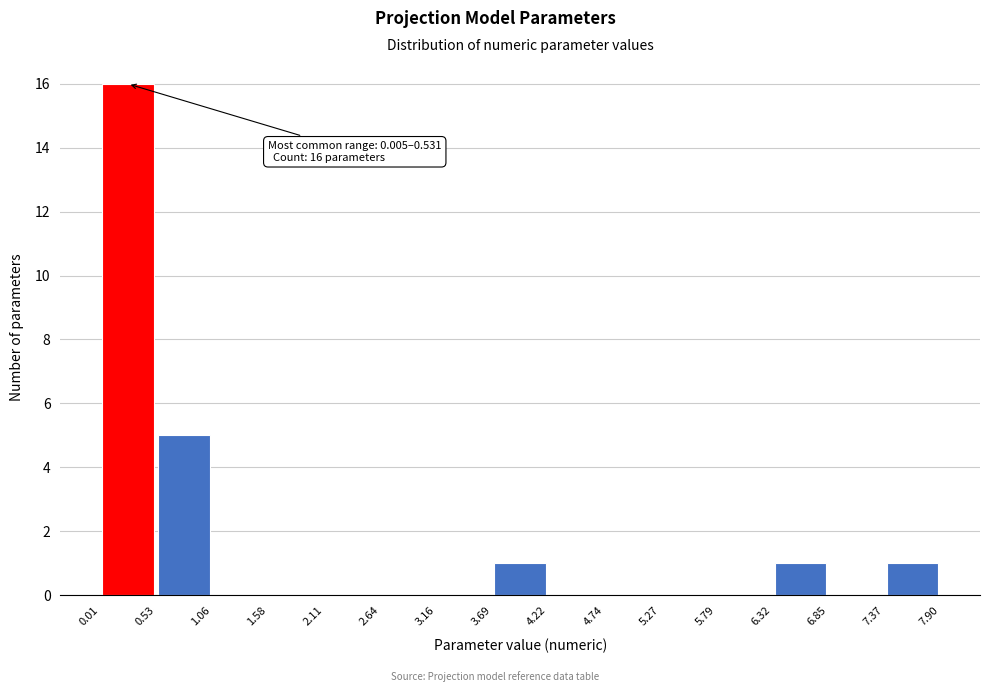

Which range on the x-axis has the tallest bar?

0.01 to 0.53